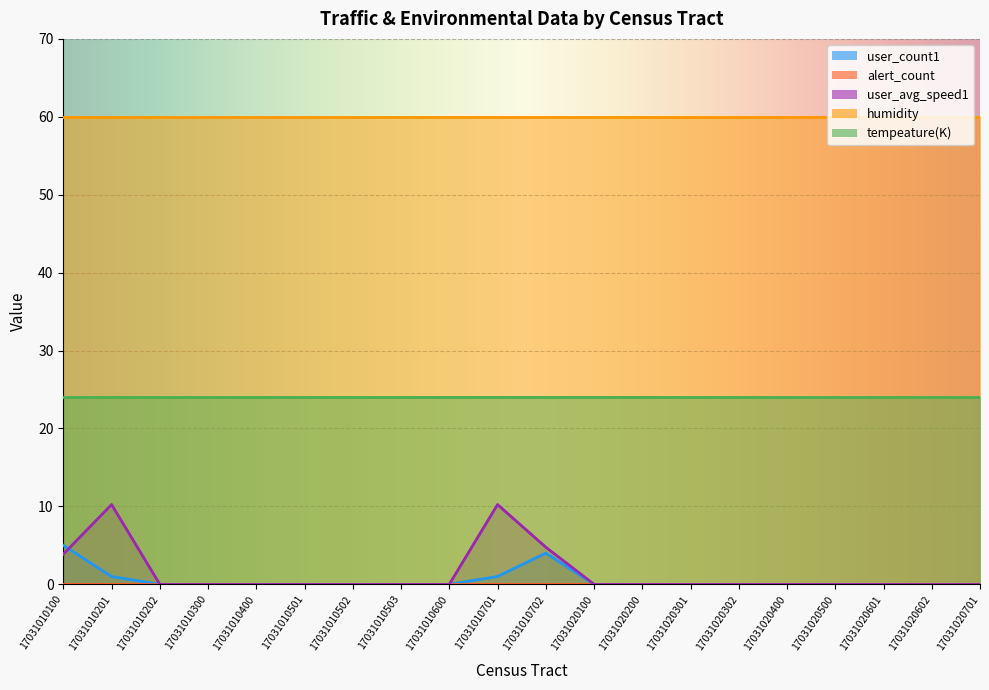

At which label does tempeature(K) reach its minimum?

17031010100